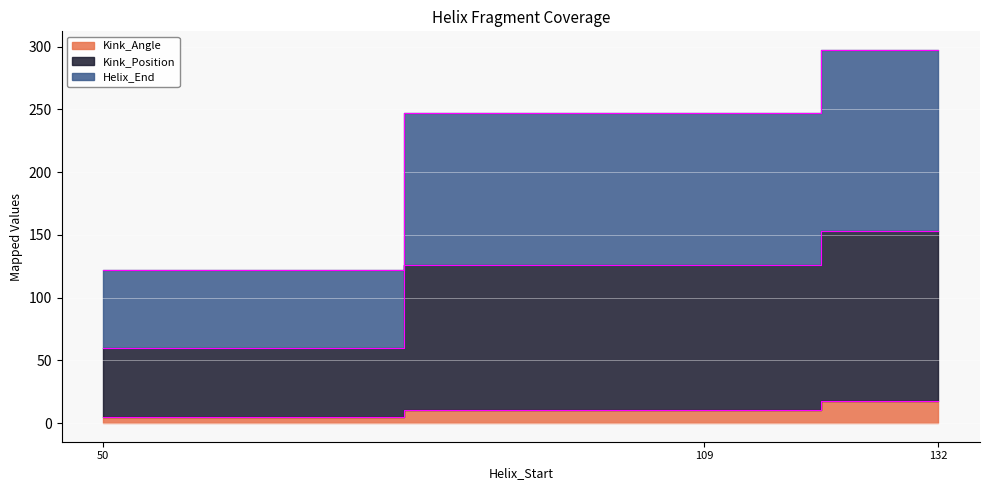

What is the sum of all Helix_End_line values?

666.5